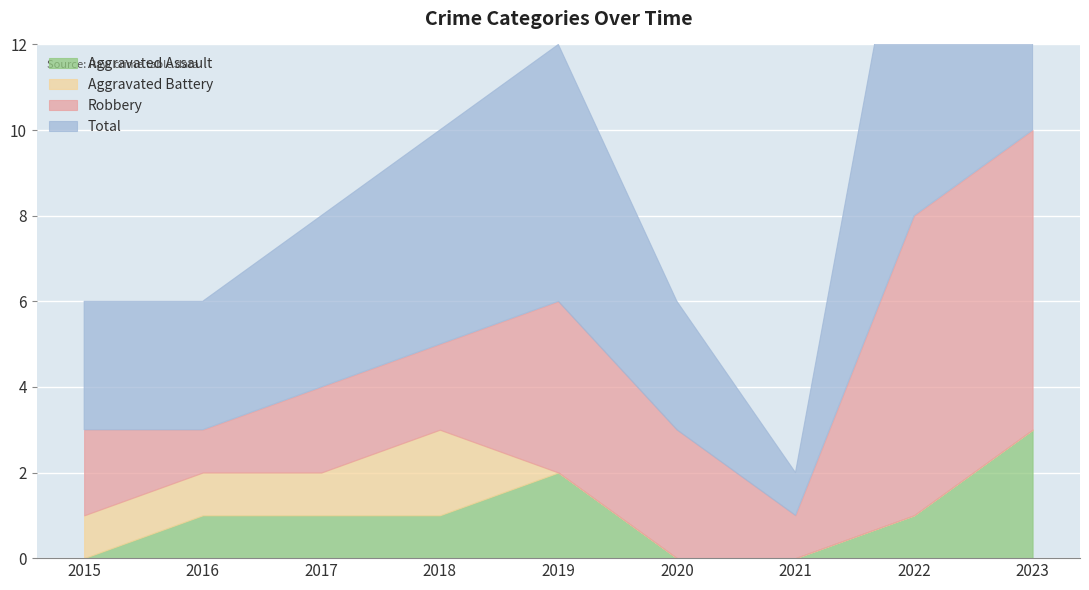

Reading left to right, list all the values displayed in this chart.

Aggravated Assault: 0	1	1	1	2	0	0	1	3
Aggravated Battery: 1	1	1	2	0	0	0	0	0
Robbery: 2	1	2	2	4	3	1	7	7
Total: 3	3	4	5	6	3	1	9	10